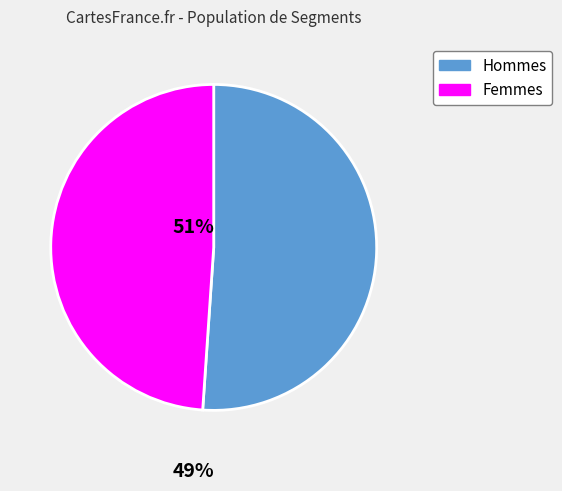

Is there any slice that represents more than half of the pie?

Yes